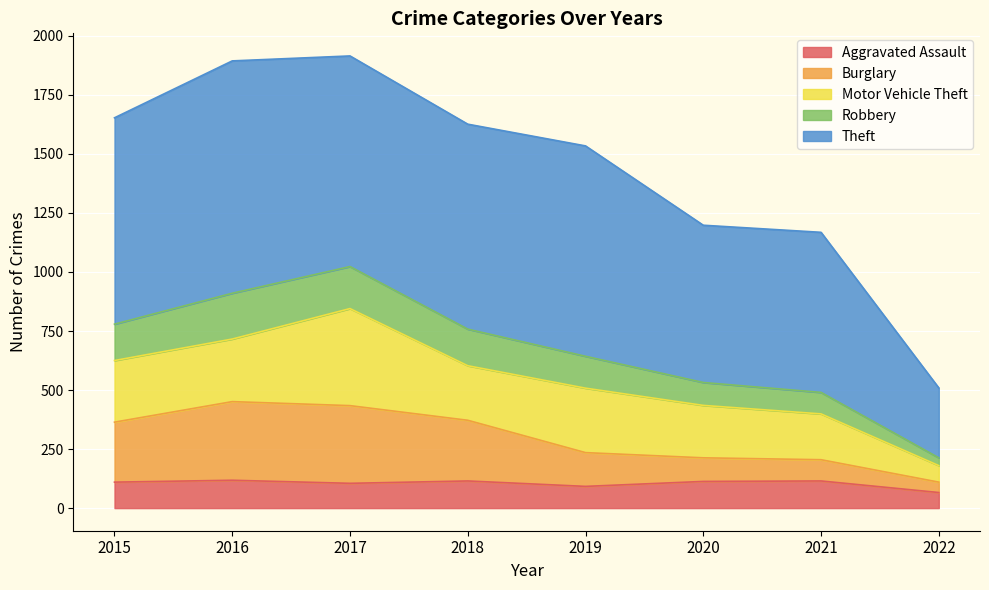

What is the minimum value for Aggravated Assault?

66